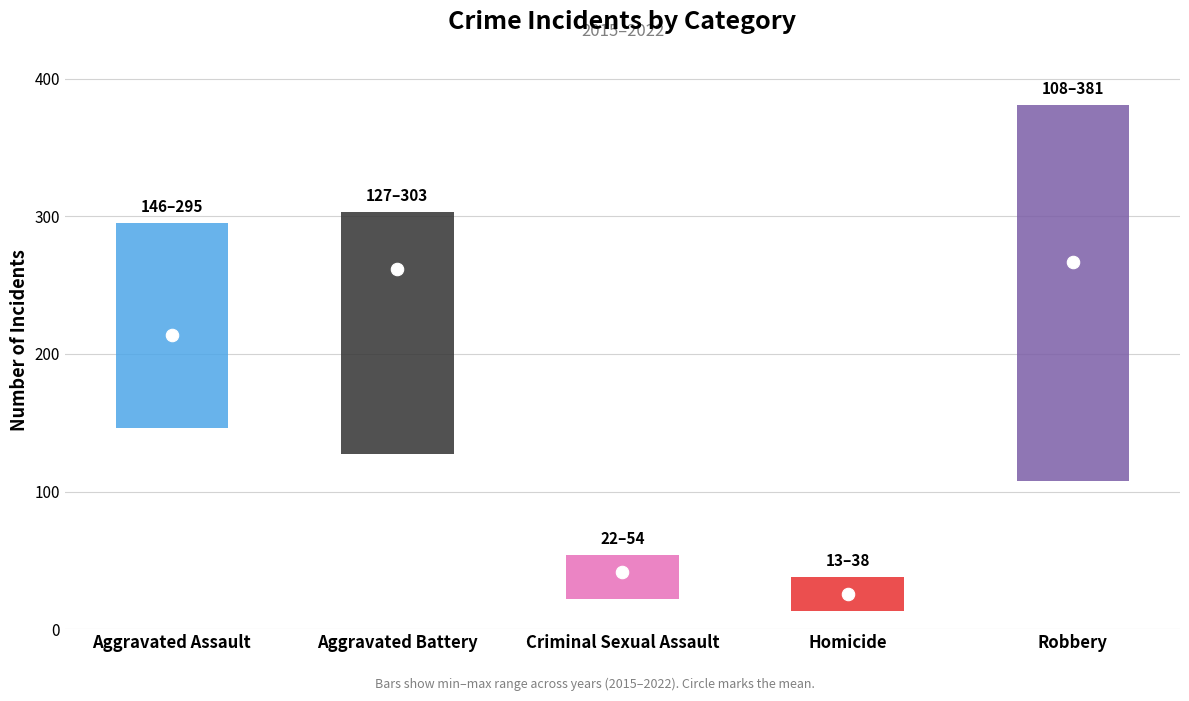

Is the value of Criminal Sexual Assault at 2022 greater than the value of Robbery at 2016?

No